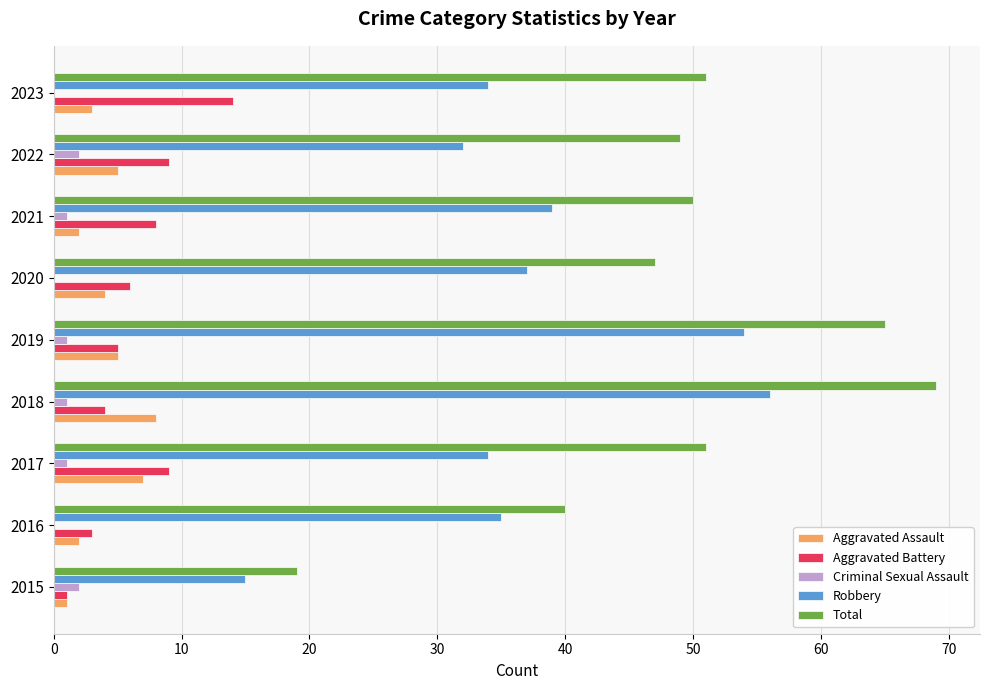

What is the maximum value for Aggravated Battery?

14